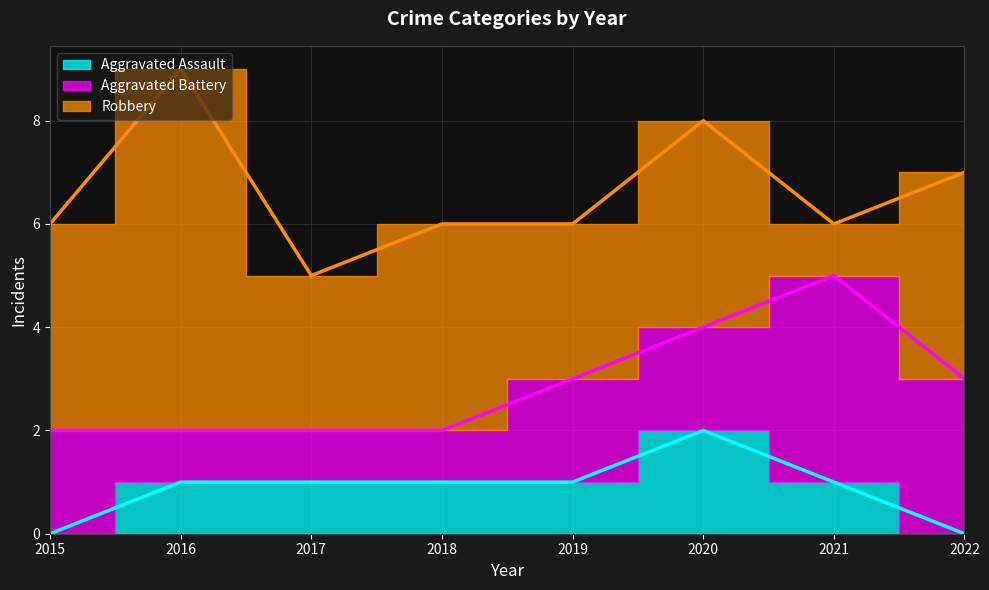

Count the number of categories in the chart.

8